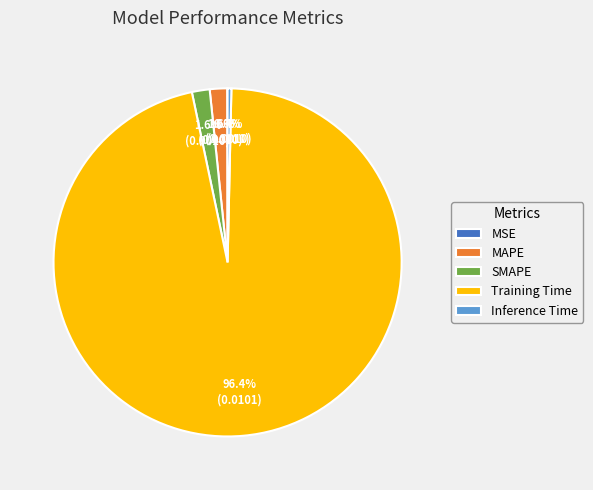

Do Training Time and Inference Time together represent more than half of the pie?

Yes